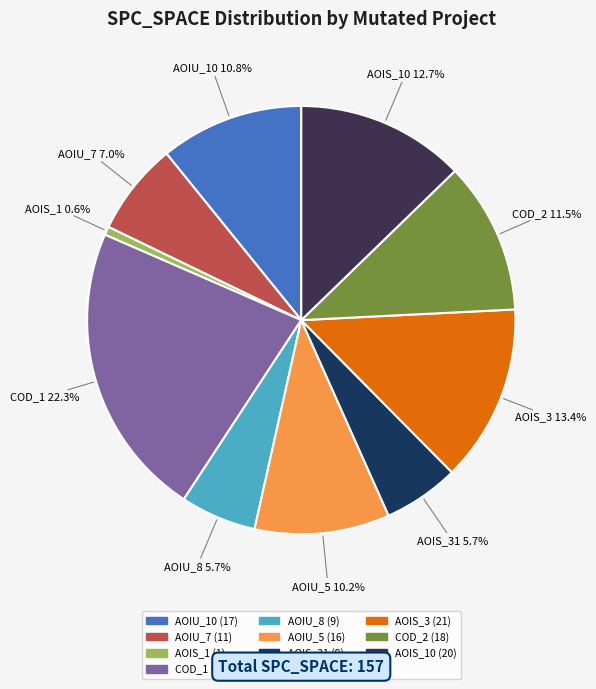

Is there a majority slice in this chart?

No